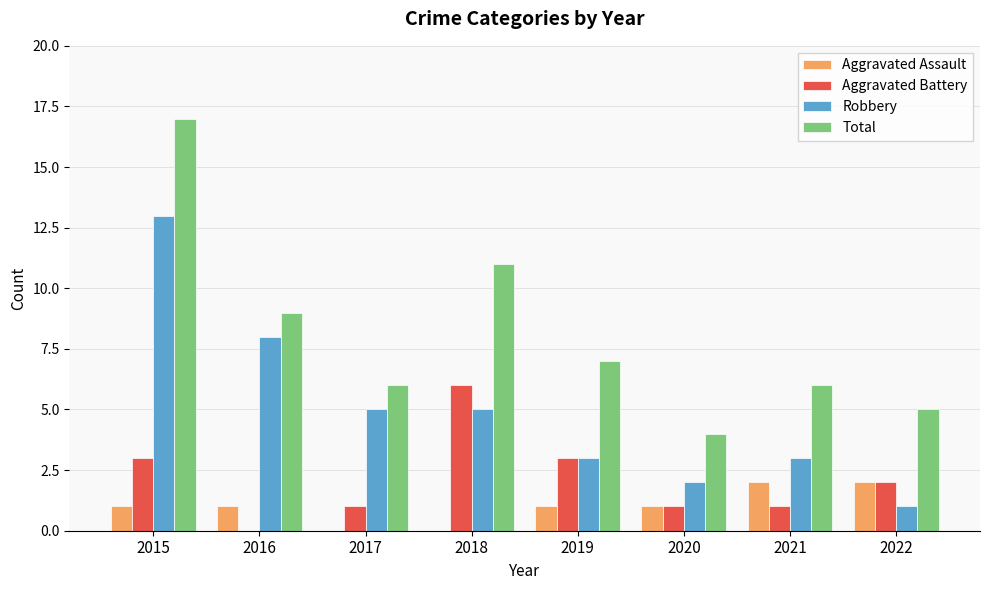

What are all the series names shown in the legend?

Aggravated Assault, Aggravated Battery, Robbery, Total